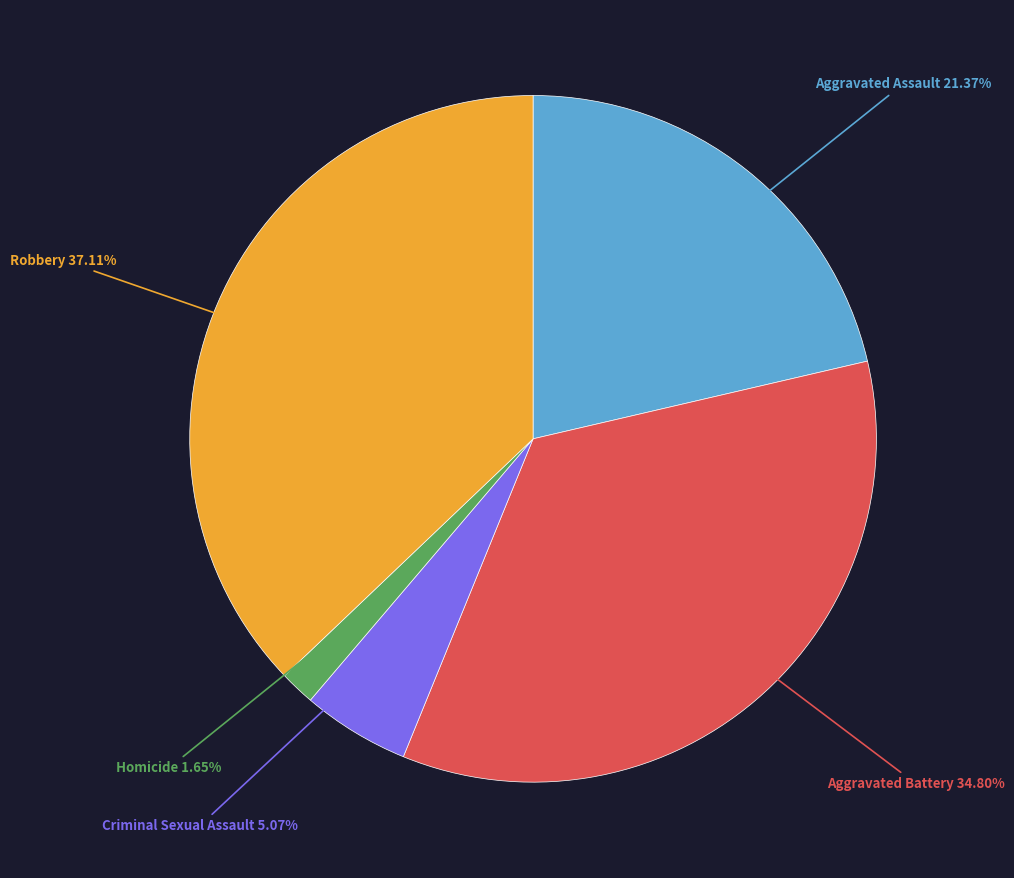

Does any single category account for the majority?

No